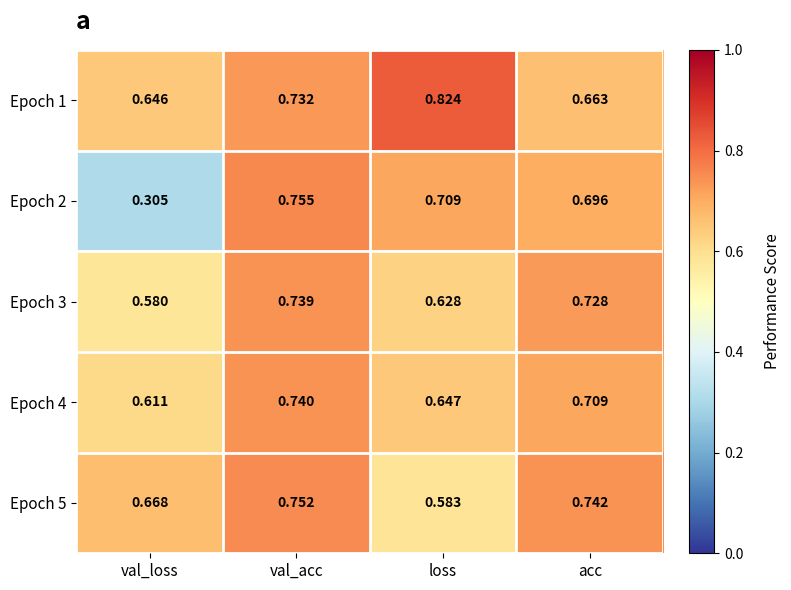

Rank the categories by Epoch 3 value from lowest to highest.

val_loss, loss, acc, val_acc